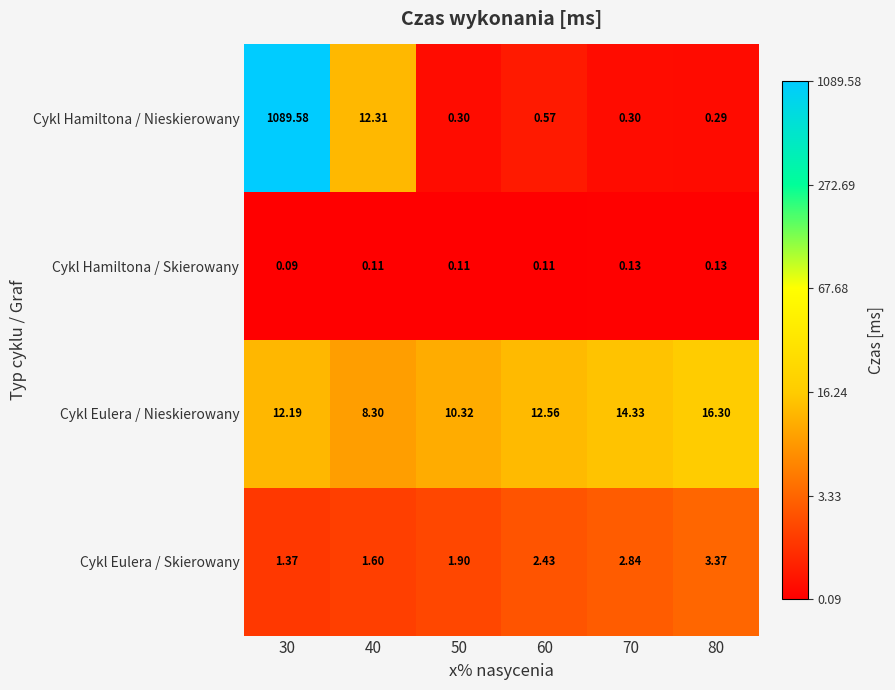

What is the difference between the highest and lowest values at 30?

1089.5